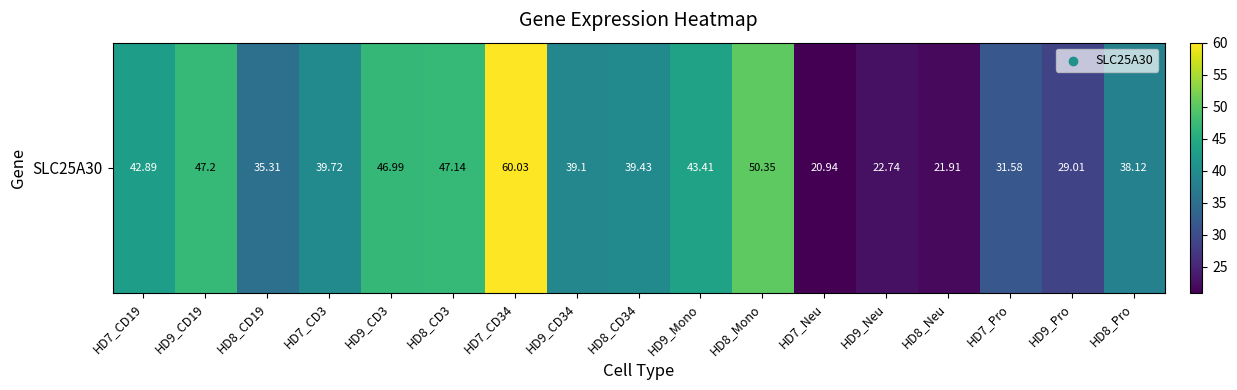

Count the number of values greater than 39.

10